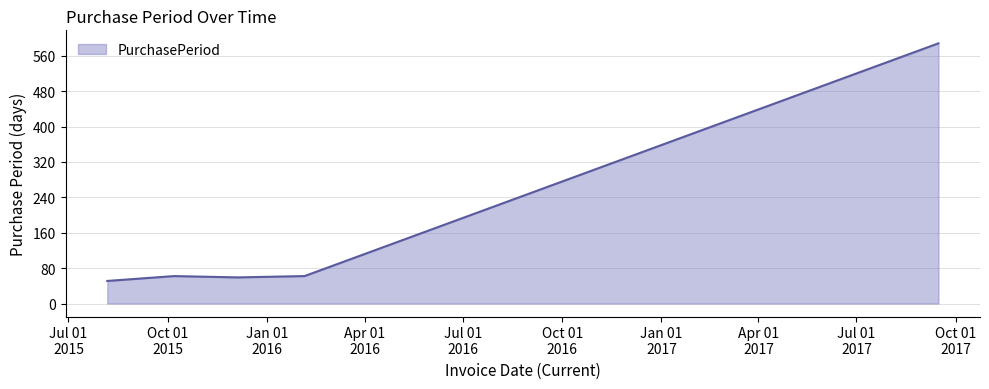

True or false: there are more than 2 points higher than both neighbors.

False